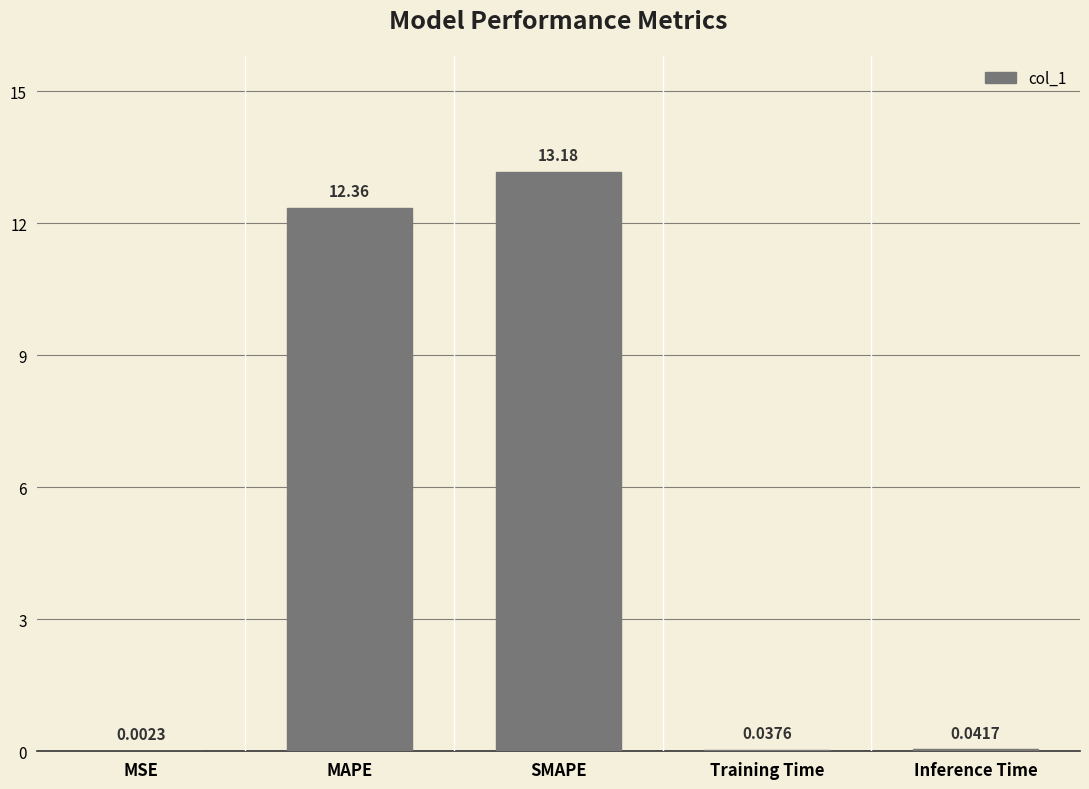

What is the sum of all values?

25.6